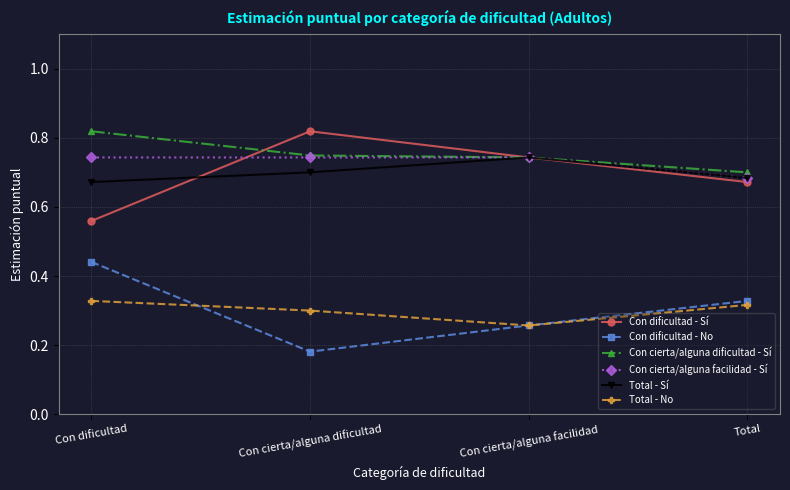

The Con dificultad - Sí series shows 1.2 at Con cierta/alguna dificultad. True or false?

False